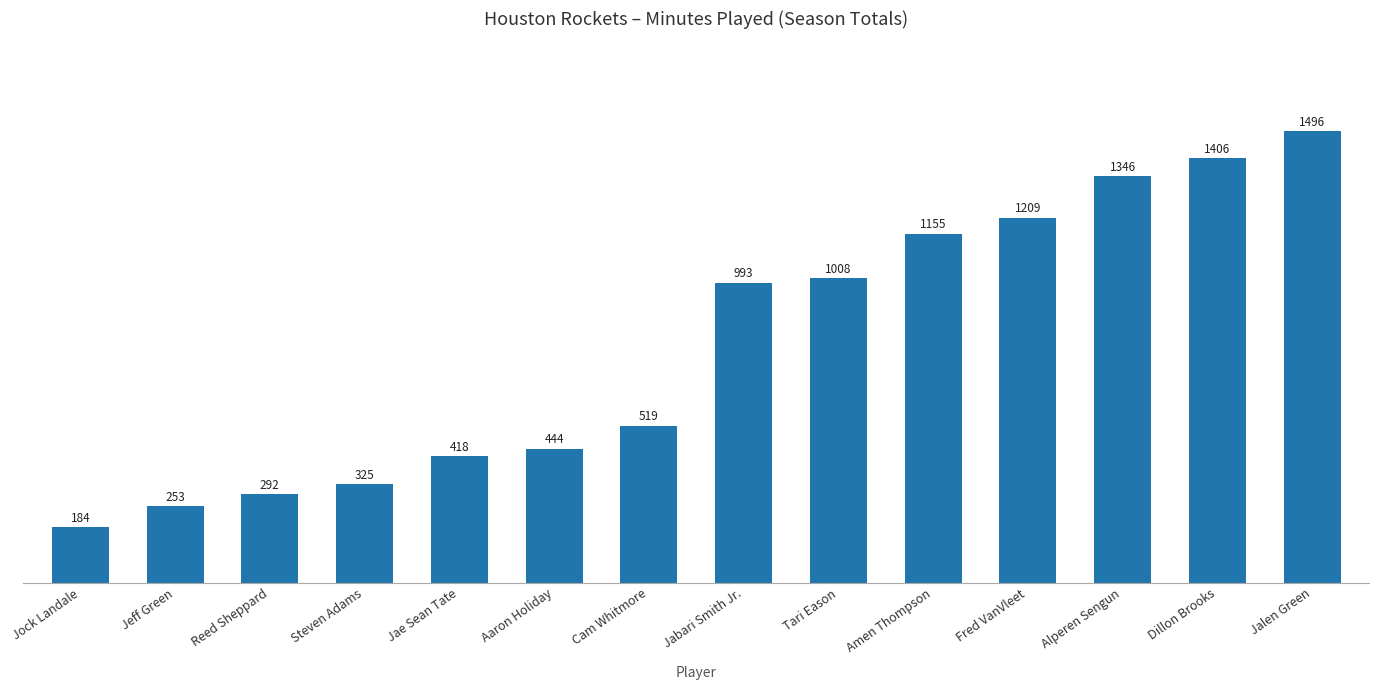

What is the change in value from Tari Eason to Amen Thompson?

+147